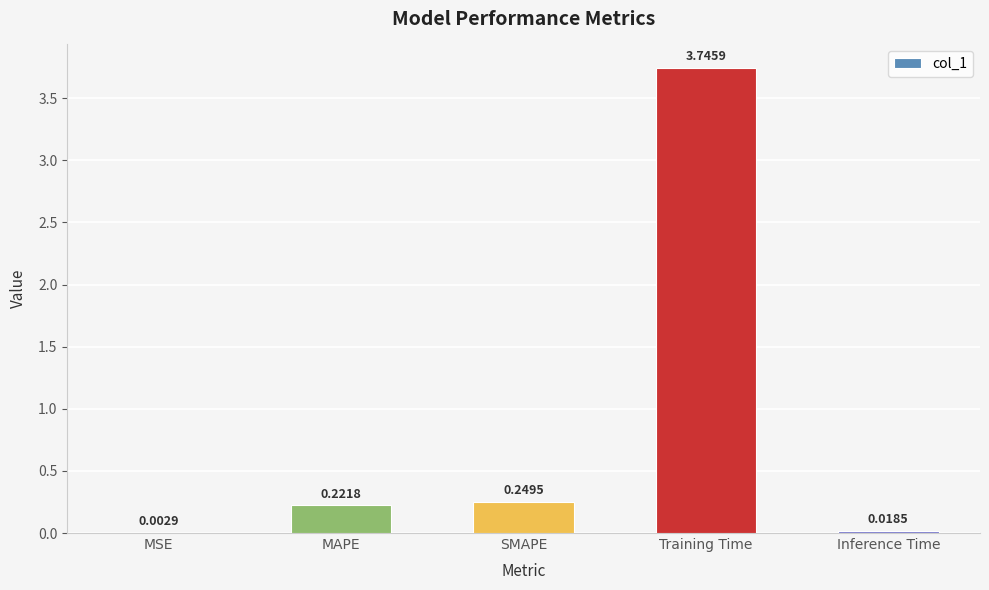

Where is the data nearest to the value 1?

SMAPE